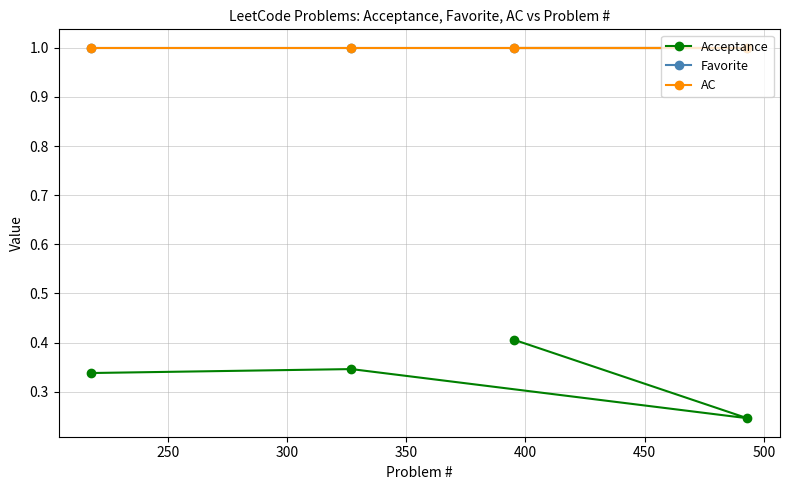

True or false: Favorite and Acceptance intersect in this chart.

False